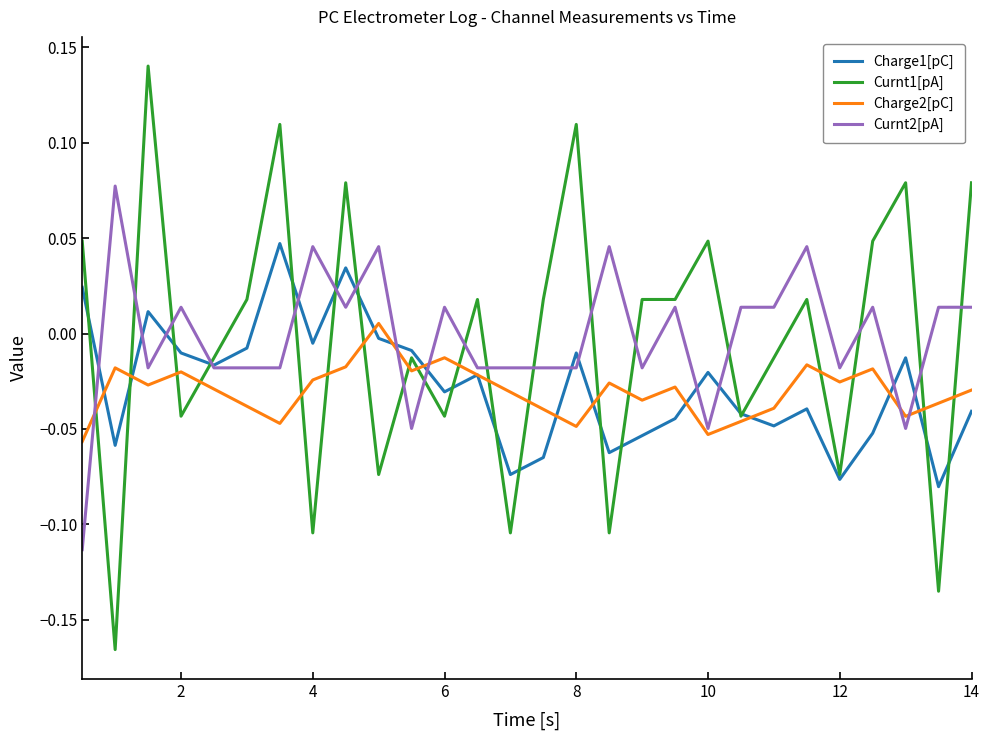

List the series in order of their peak value, lowest first.

Charge2[pC], Charge1[pC], Curnt2[pA], Curnt1[pA]